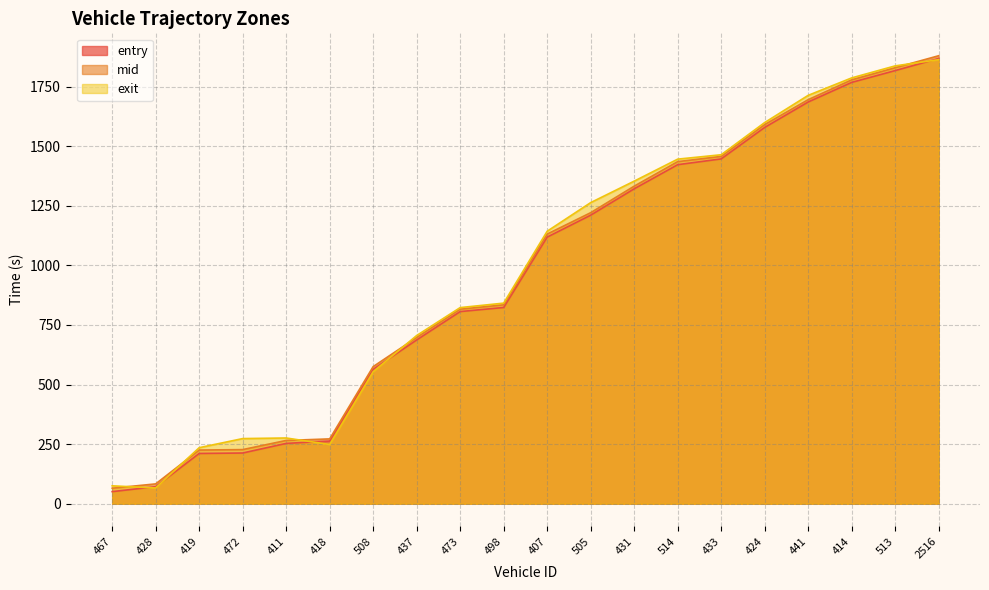

What are all the series names shown in the legend?

entry, mid, exit